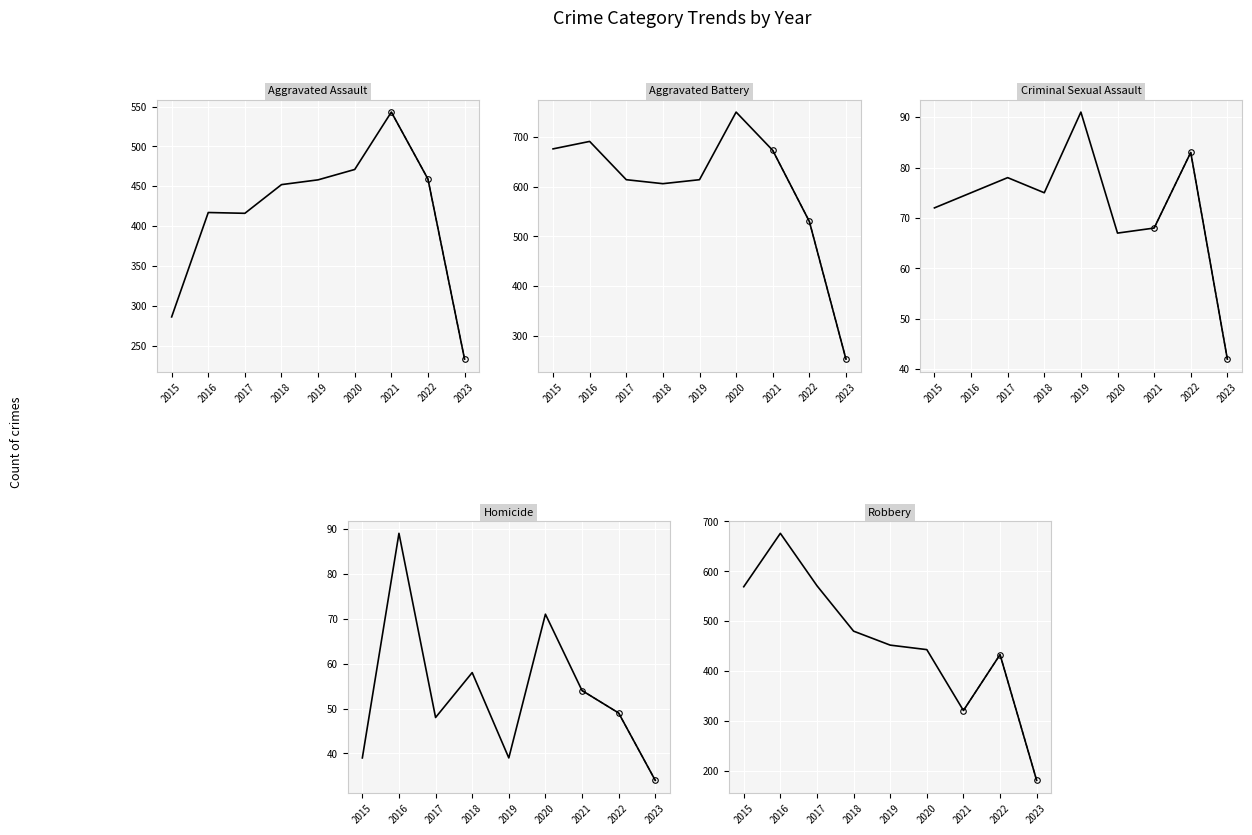

True or false: Aggravated Battery has more than 1 interior local peaks.

True